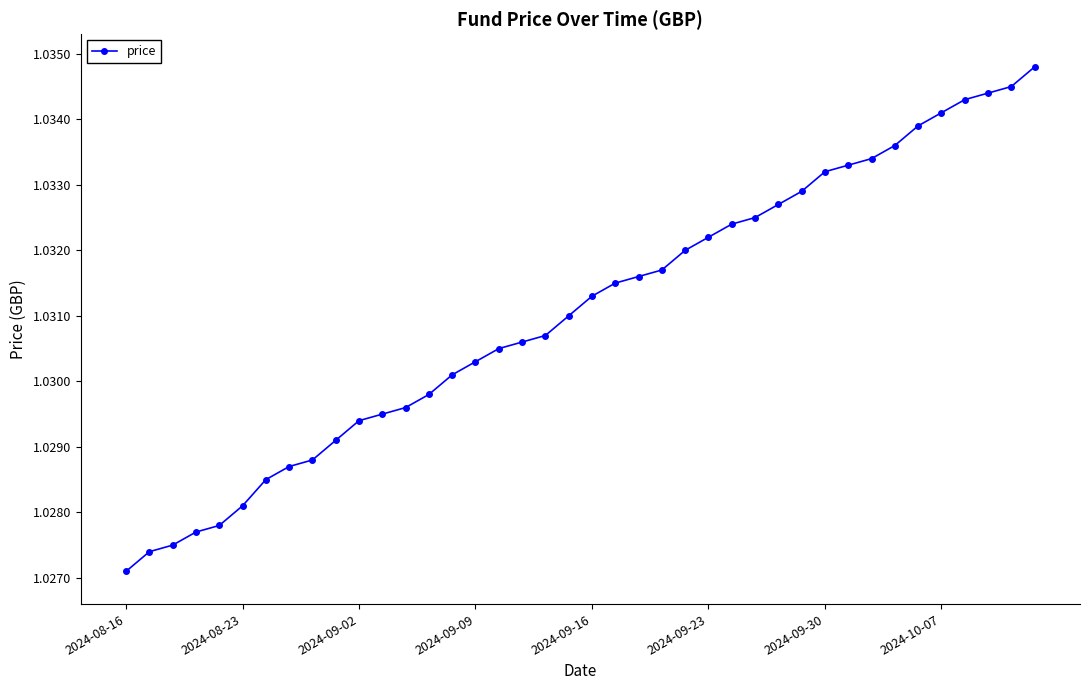

How many values are between 1 and 2?

40